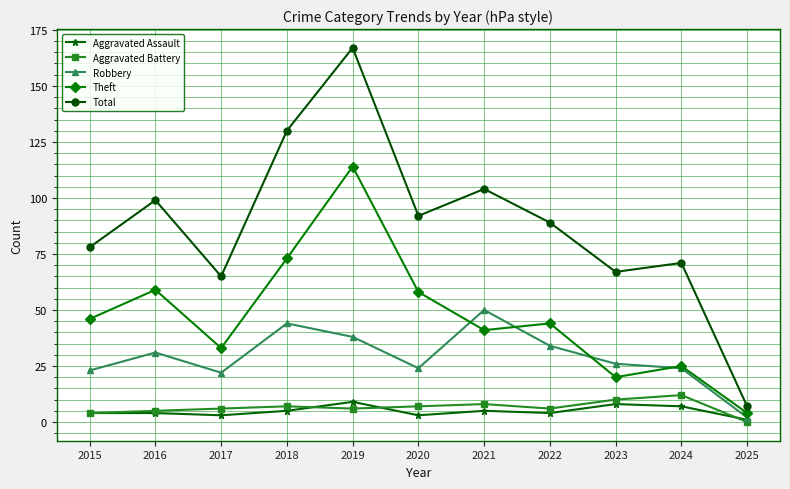

The Aggravated Battery series shows 10 at 2023. True or false?

True